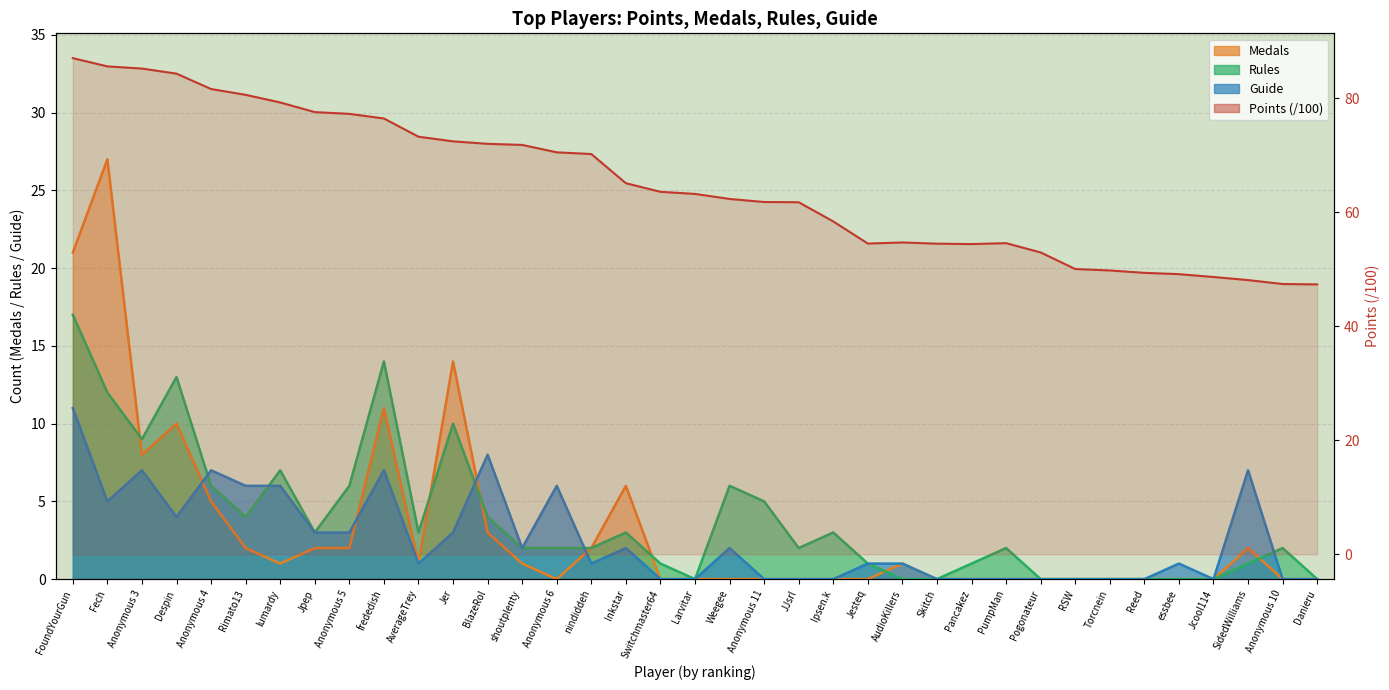

How many lines are shown in the chart?

4